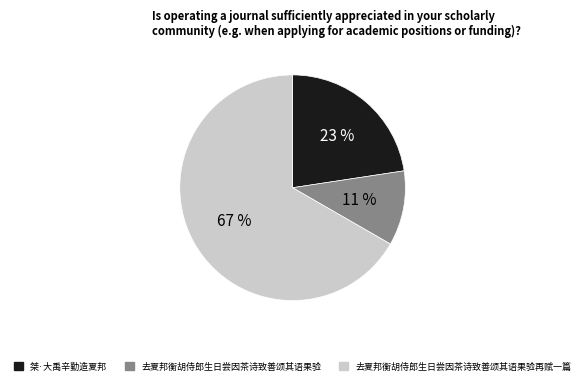

Is there a majority slice in this chart?

Yes